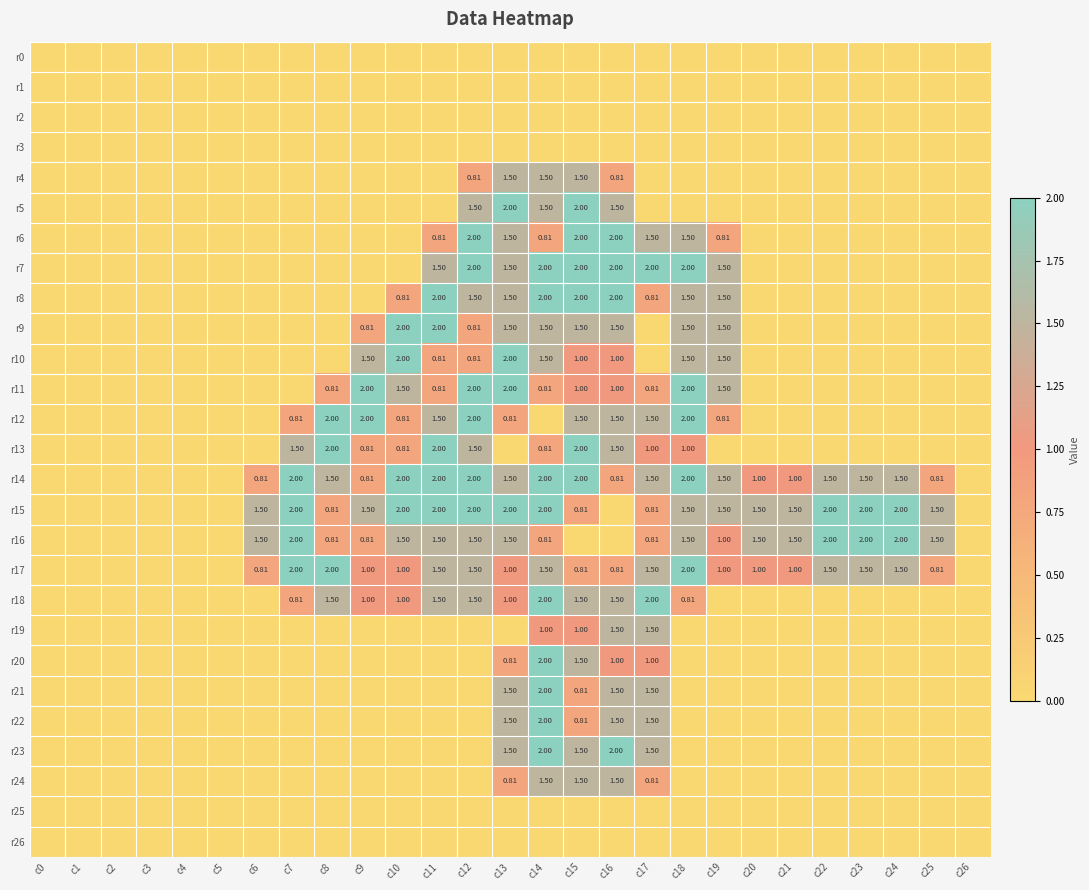

Which category has the lowest value across all series?

c0